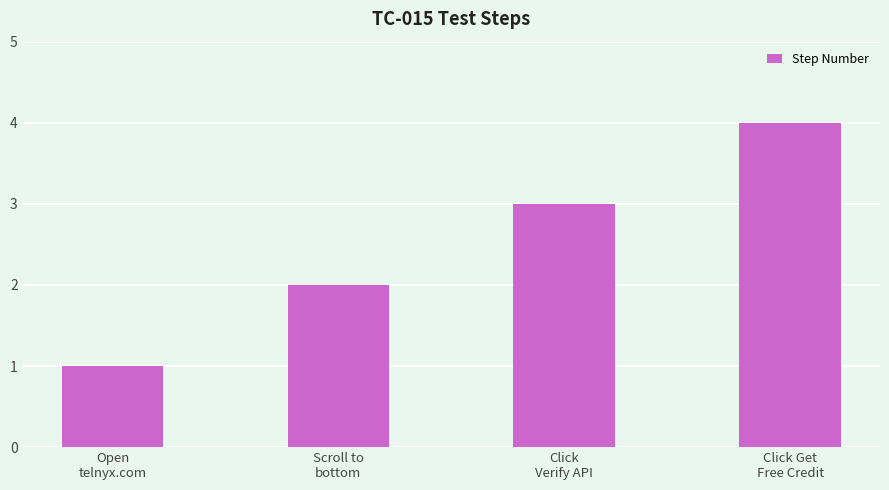

Where is the data nearest to the value 2?

Scroll to
bottom